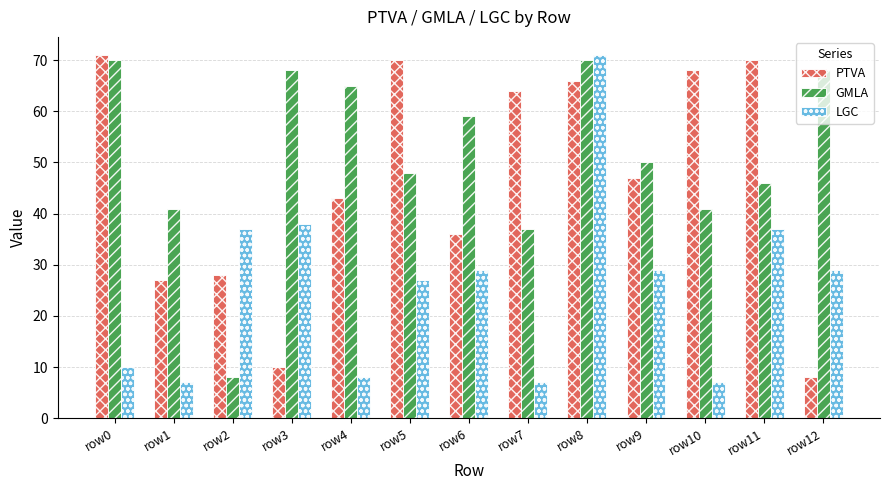

The value of GMLA at row8 is 70. True or false?

True